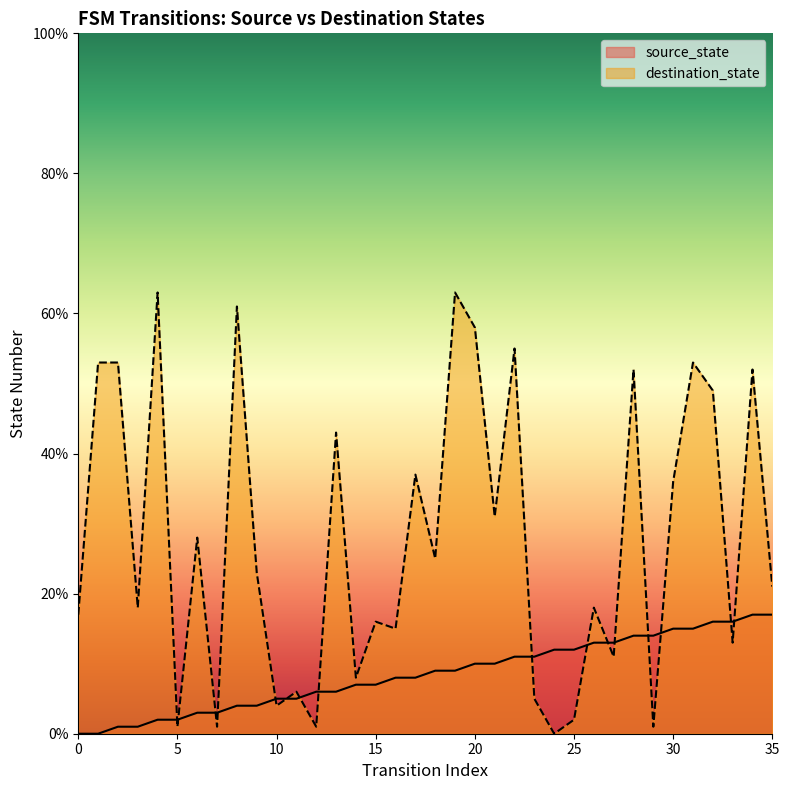

At which category does destination_state reach its first local peak?

4